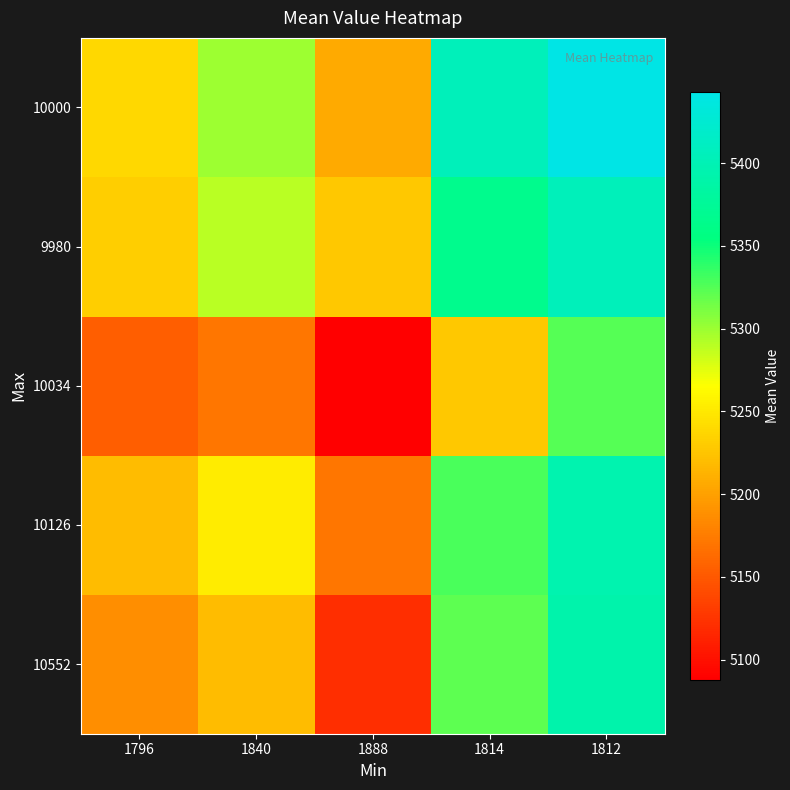

What is the total value across all series at 1840?

26231.2